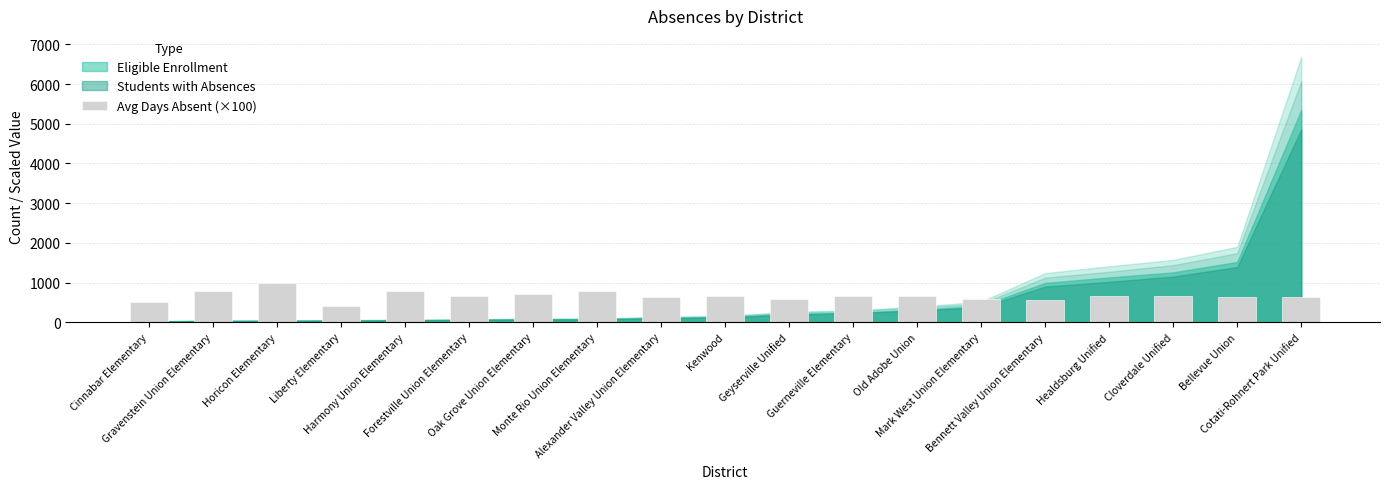

What is the sum of the values at Cinnabar Elementary and Harmony Union Elementary?

1300.0